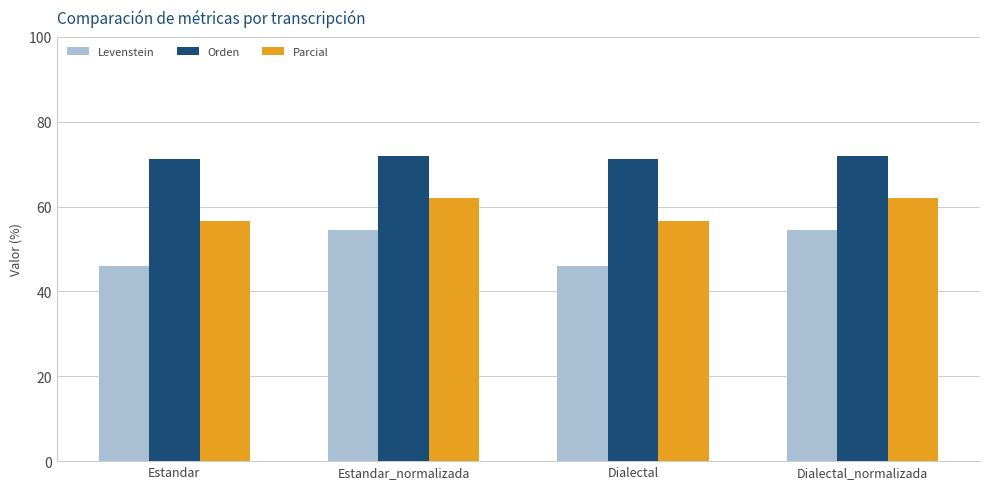

Which series has the widest spread of values?

Levenstein